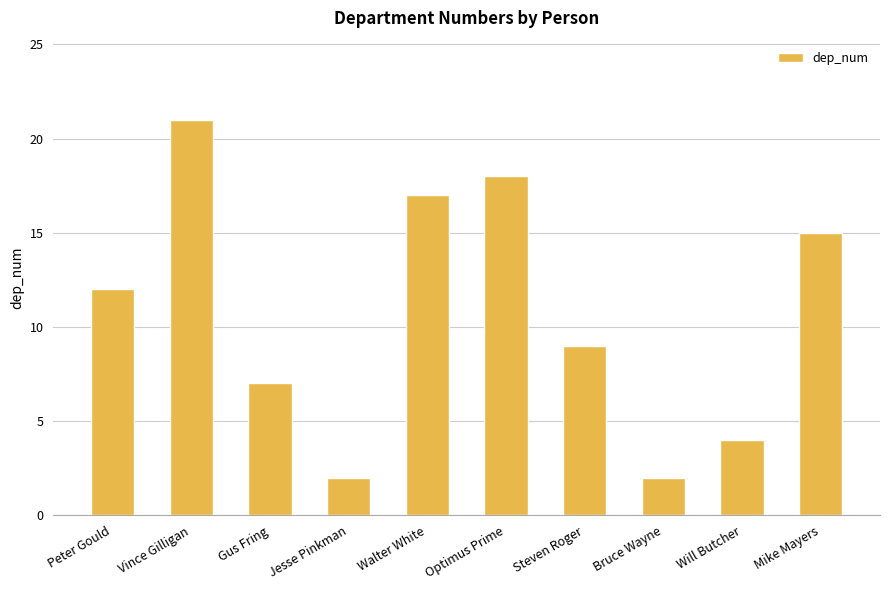

What is the smallest value displayed?

2